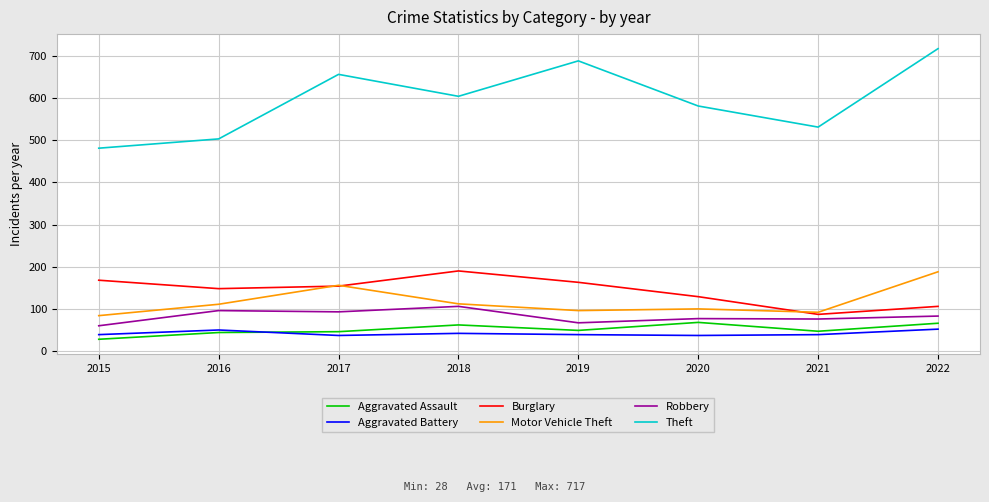

In Aggravated Battery, how many points are lower than both neighbors (excluding endpoints)?

2